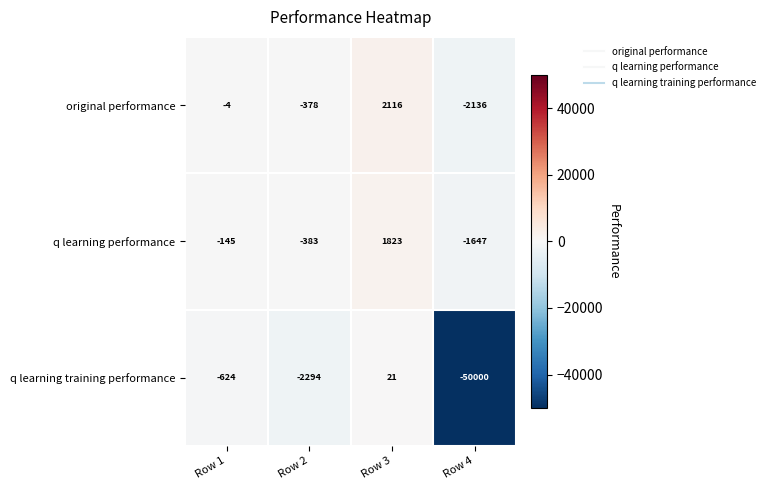

List the series in order of their peak value, highest first.

original performance, q learning performance, q learning training performance